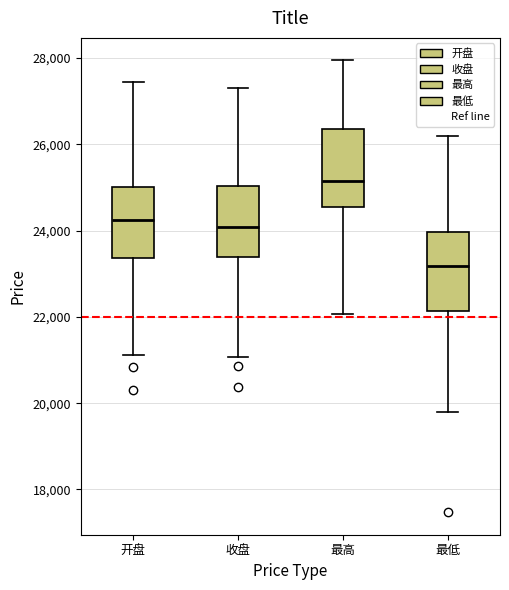

Reading left to right, read every box against the y-axis: the position of its median line, the range the box covers, and the ends of its whiskers. The values are not printed on the chart, so give them approximately, as read against the axis.

开盘: median 24200, box 23400 to 25000, whiskers 21200 to 27400
收盘: median 24000, box 23400 to 25000, whiskers 21000 to 27200
最高: median 25200, box 24600 to 26400, whiskers 22000 to 28000
最低: median 23200, box 22200 to 24000, whiskers 19800 to 26200